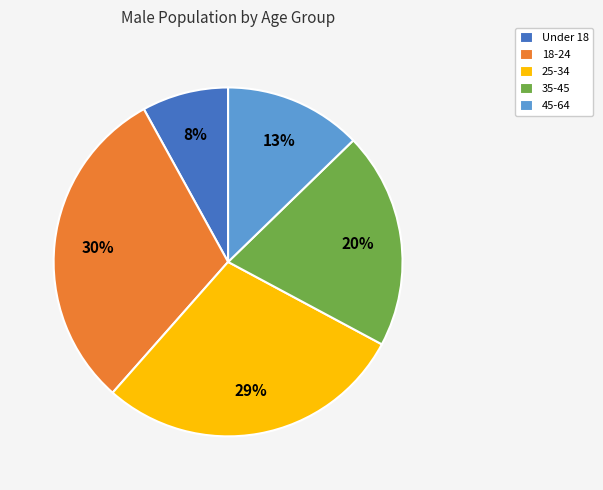

How many slices are in this pie chart?

5